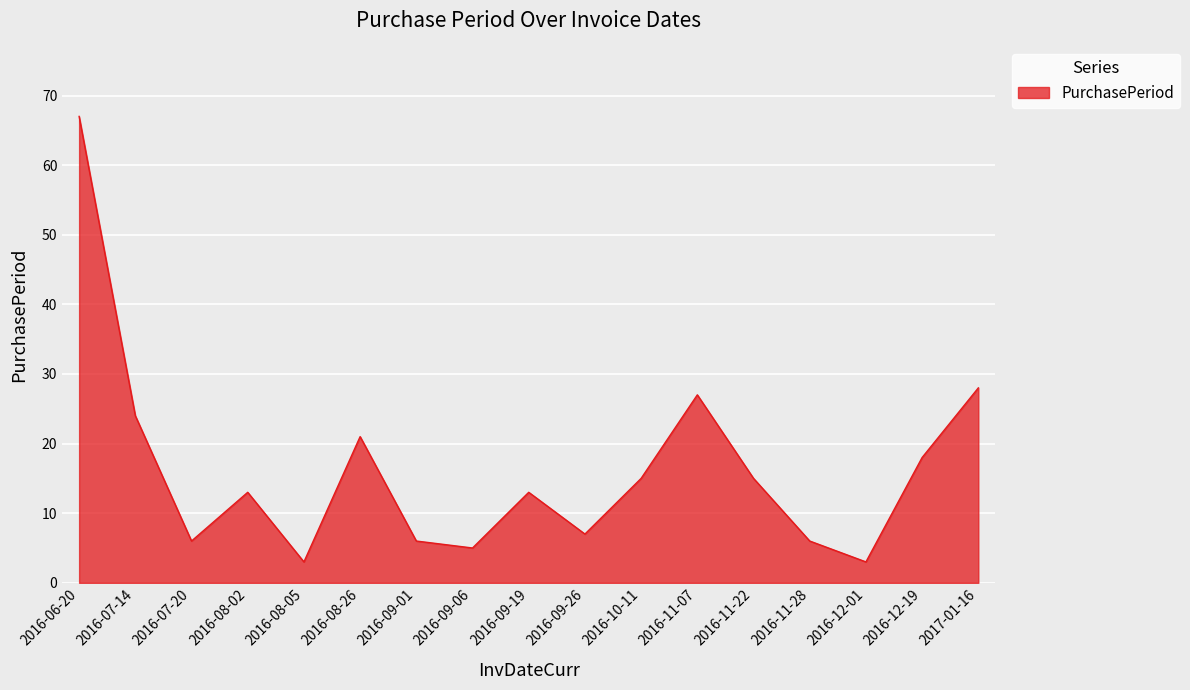

What position from the left is 2017-01-16?

17